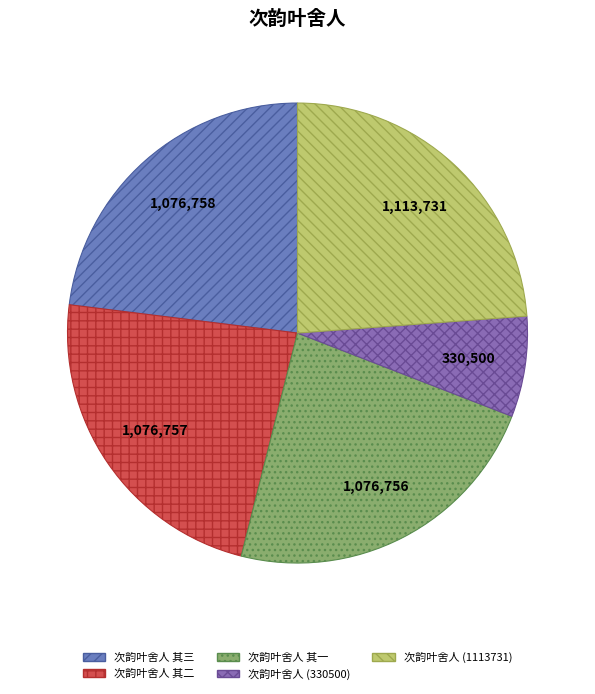

What is the largest slice in the pie chart?

次韵叶舍人 (1113731)